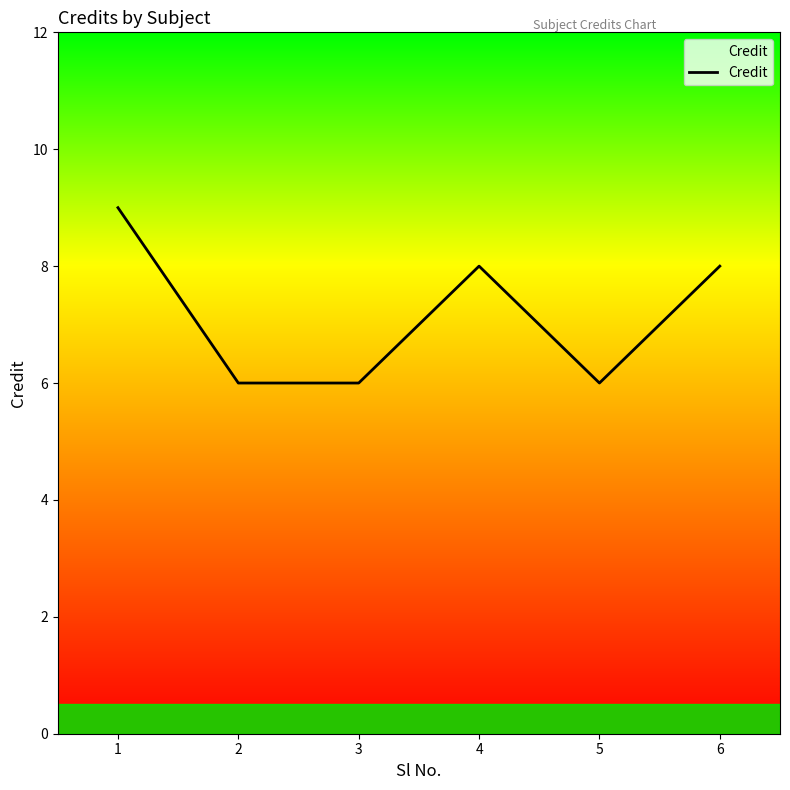

The chart shows a value of 9 at 1. True or false?

True